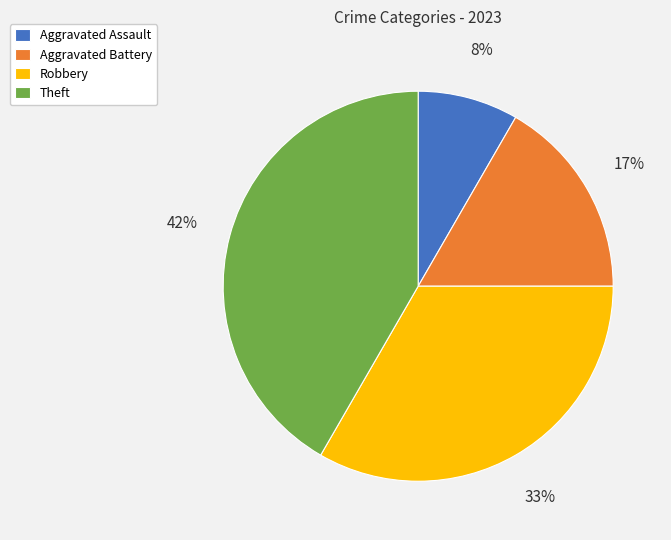

Which slice is the largest?

Theft